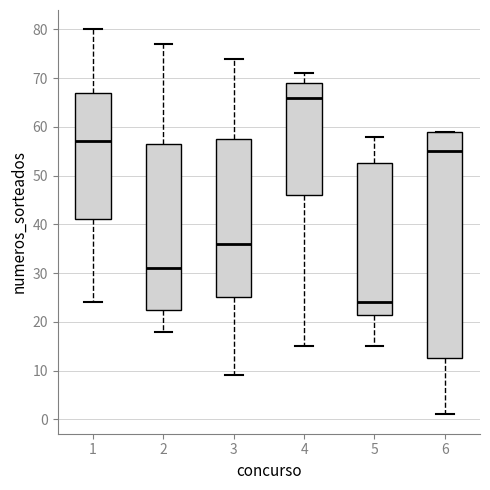

Where does the lower whisker of the box at x = 2 end on the y-axis? The values are not printed on the chart, so give them approximately, as read against the axis.

18